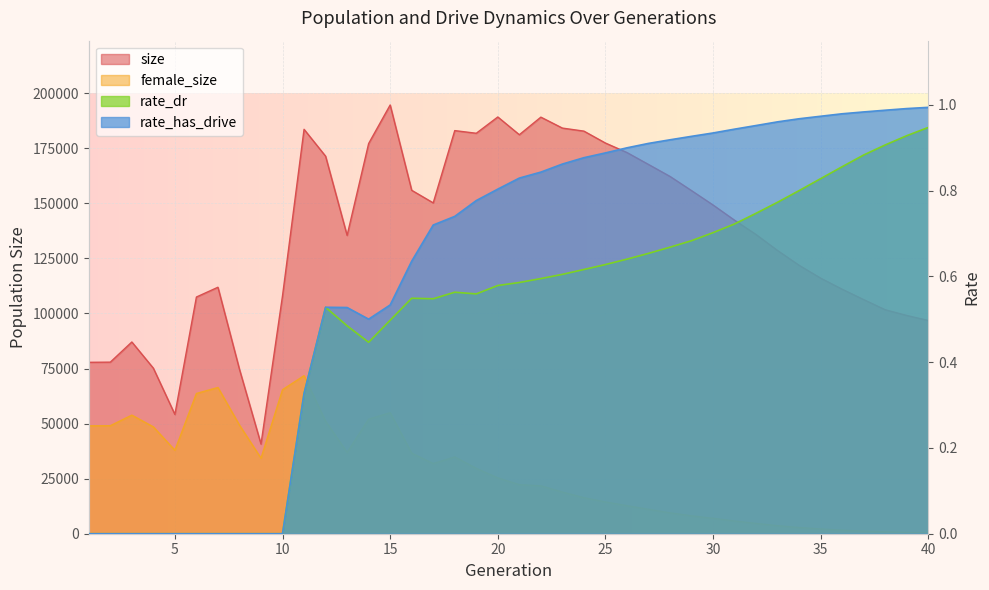

At which category does female_size reach its first local peak?

3